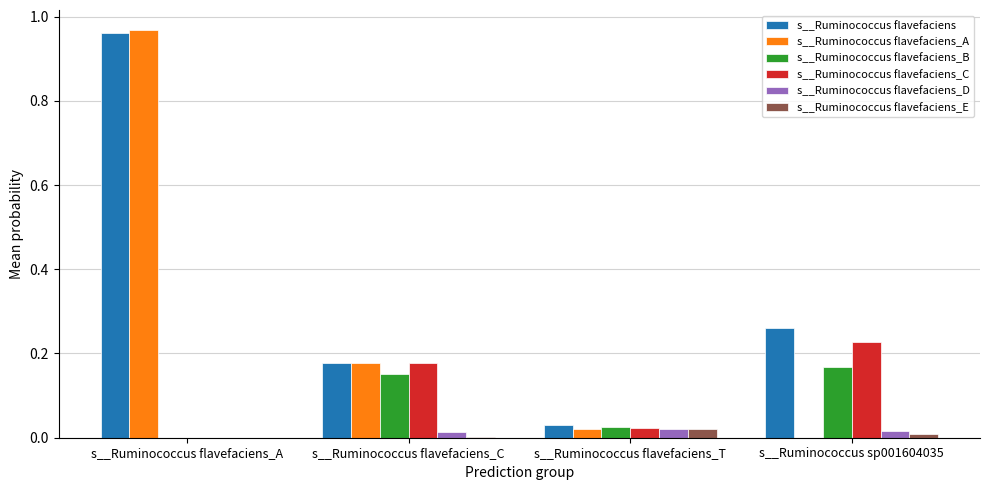

Where is s__Ruminococcus flavefaciens_A nearest to the value 0?

s__Ruminococcus sp001604035